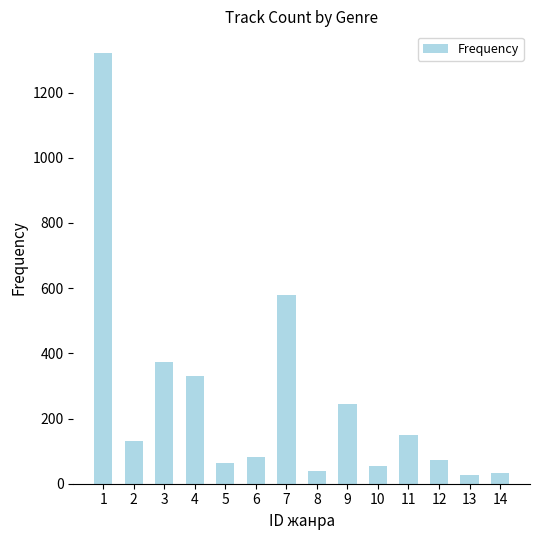

What is the value of the 5th bar from the left?

64